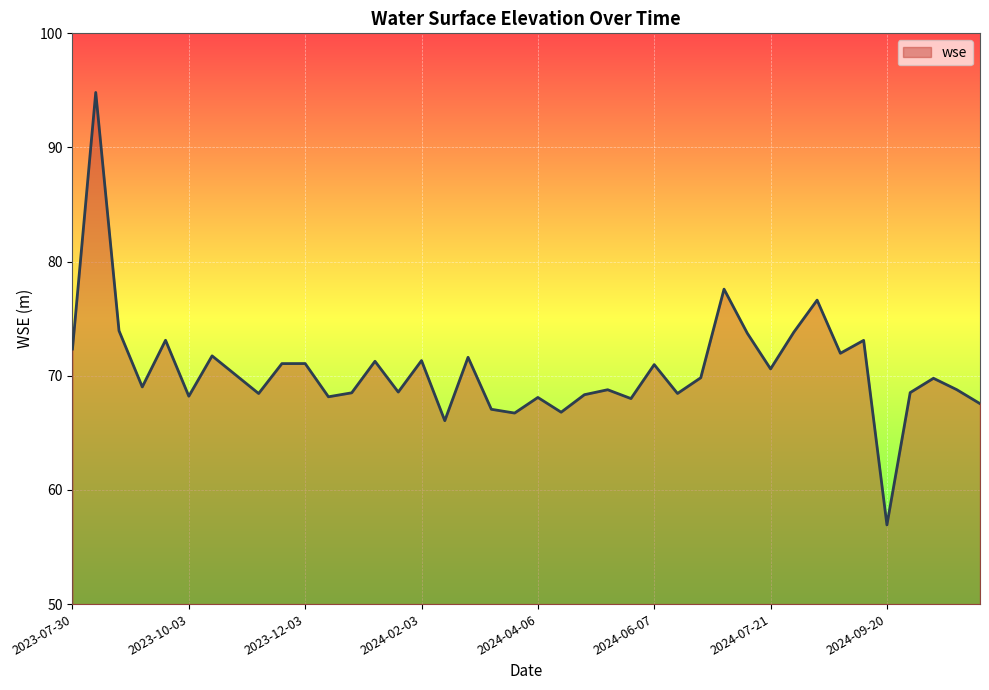

What is the minimum value shown in the chart?

56.9